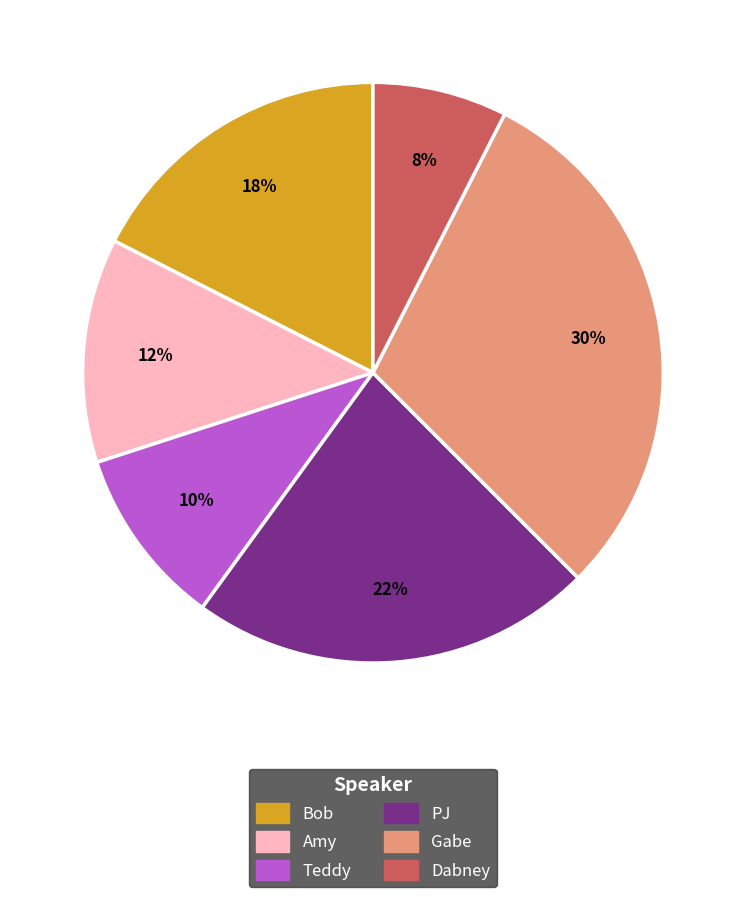

To the nearest percent, what is the difference between the largest and smallest slice percentages?

22%